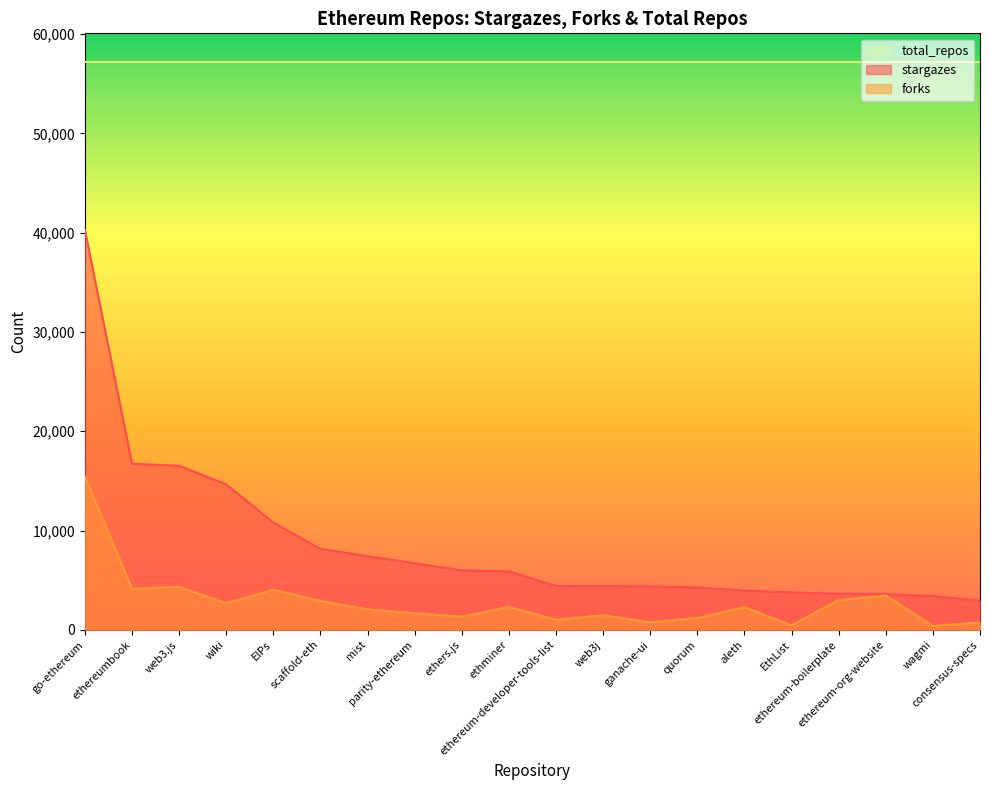

What is the label of the 16th point from the right?

EIPs